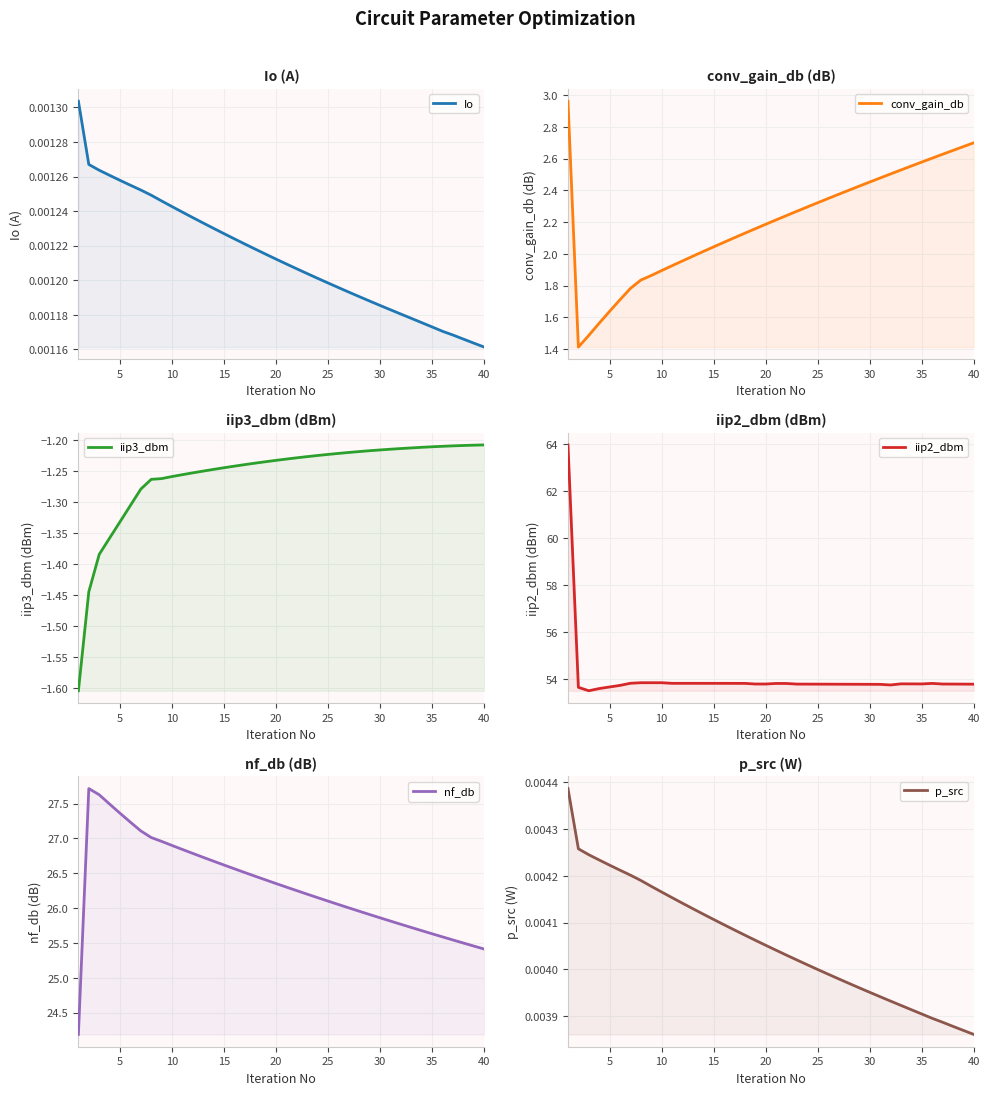

At how many categories does at least one series exceed 45?

40